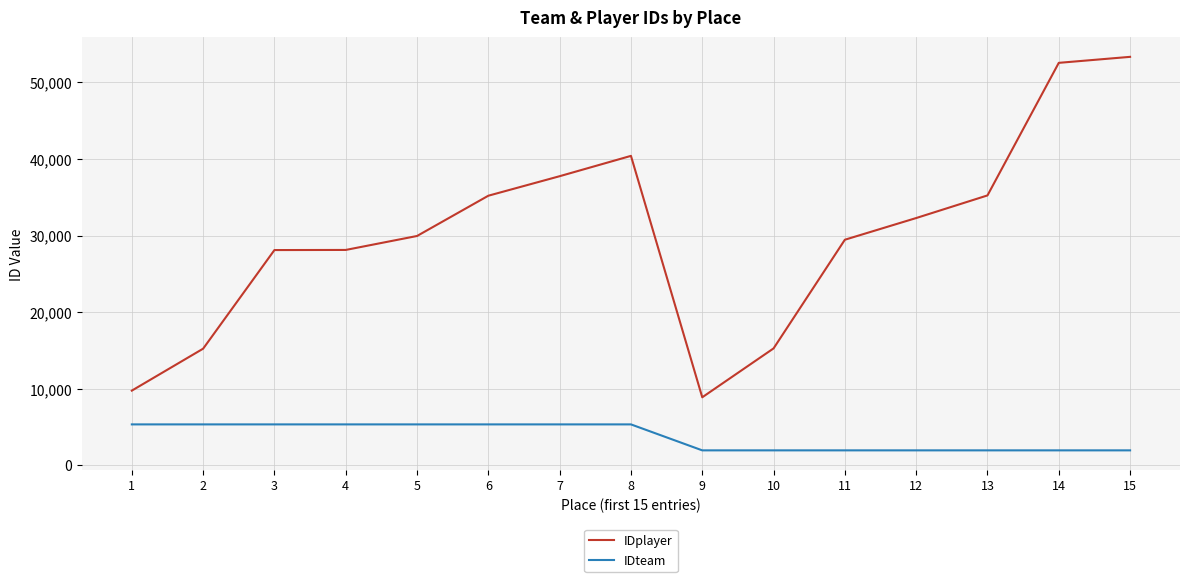

How many distinct data groups are displayed?

2